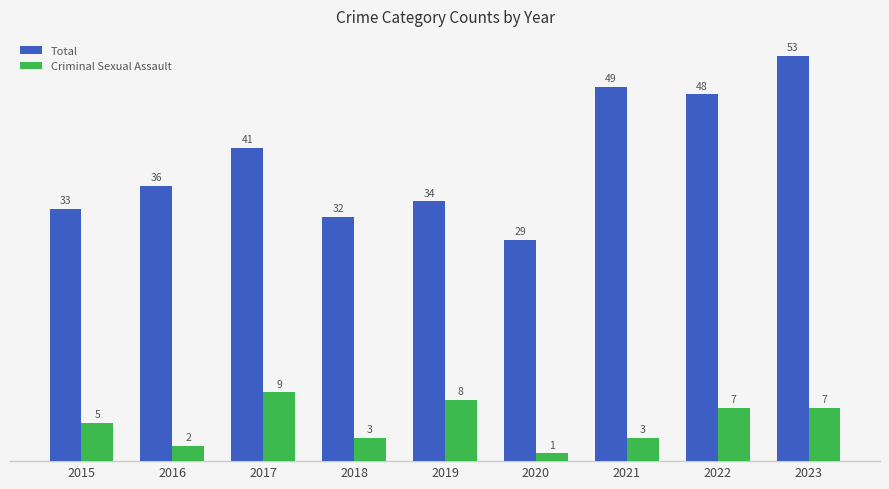

Is it true that Total equals 53 at 2023?

True